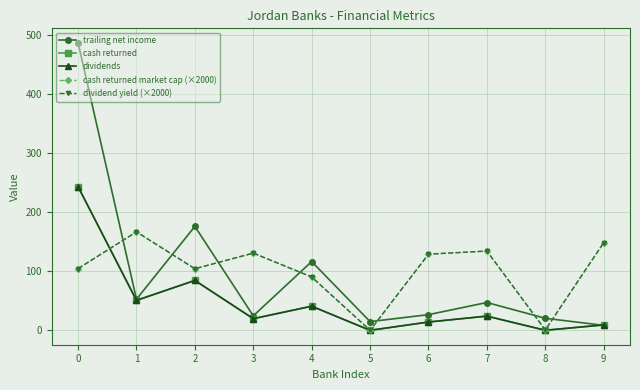

Rank the categories by dividend yield (×2000) value from lowest to highest.

5, 8, 4, 2, 0, 6, 3, 7, 9, 1